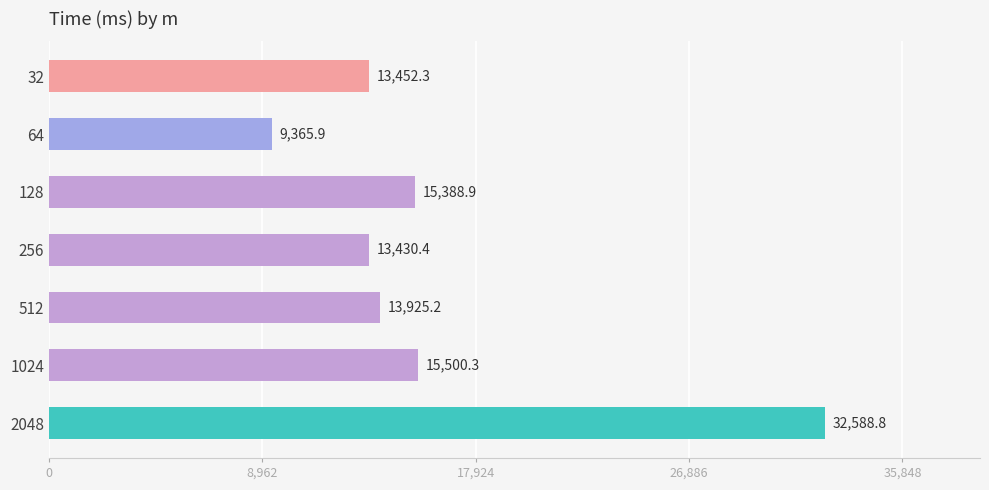

What is the average value?

16236.0